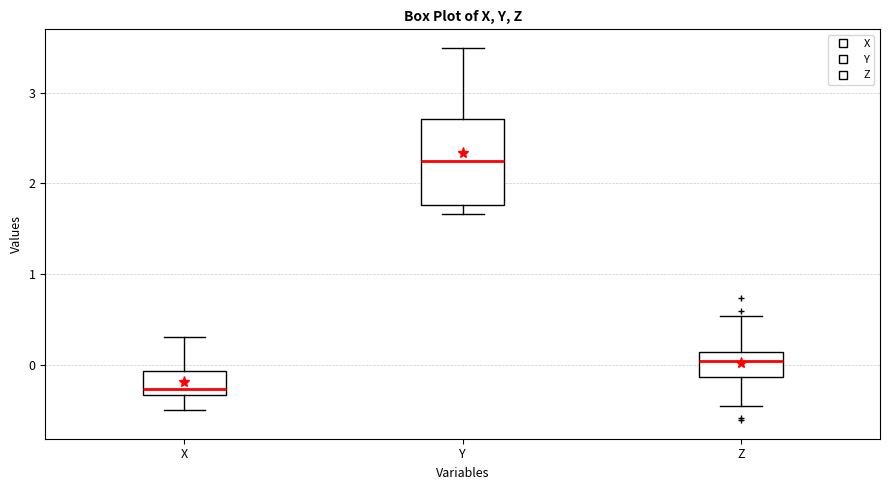

Reading left to right, read every box against the y-axis: the position of its median line, the range the box covers, and the ends of its whiskers. The values are not printed on the chart, so give them approximately, as read against the axis.

X: median -0.3 (just above the box's lower edge), box -0.3 to -0.1, whiskers -0.5 to 0.3
Y: median 2.3, box 1.8 to 2.7, whiskers 1.7 to 3.5
Z: median 0.0, box -0.1 to 0.2, whiskers -0.4 to 0.5